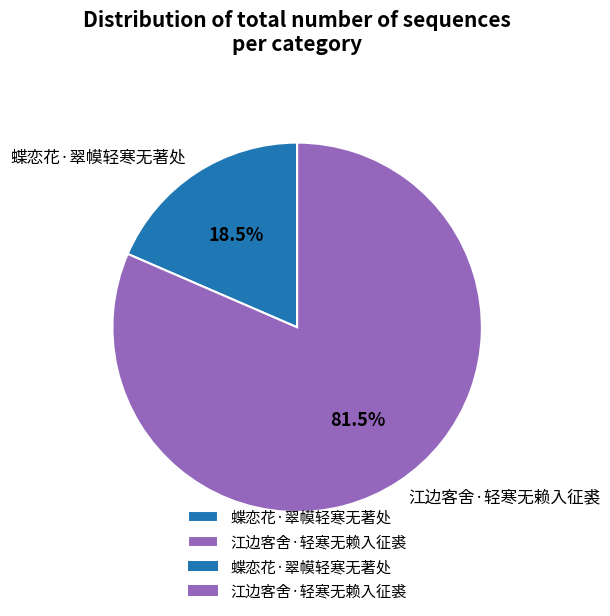

What percentage is NOT represented by 蝶恋花·翠幙轻寒无著处?

81.5%